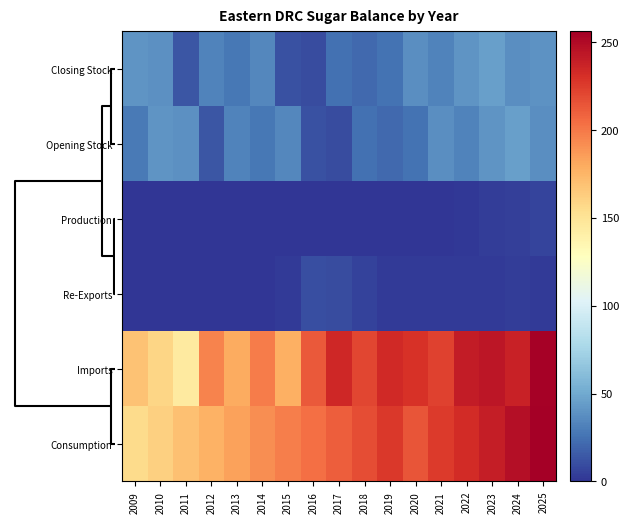

What is the total value across all series at 2011?

365.6